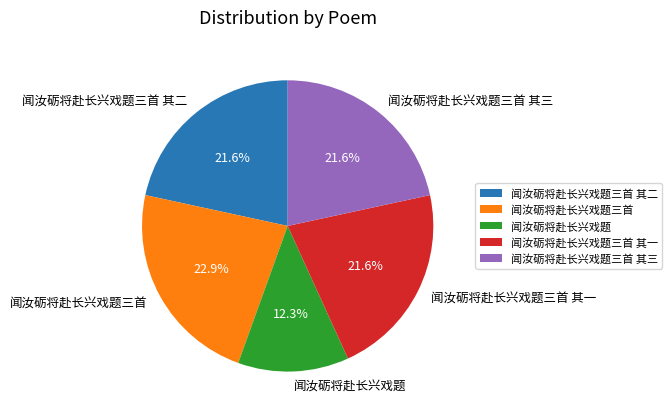

Which slice is the largest?

闻汝砺将赴长兴戏题三首